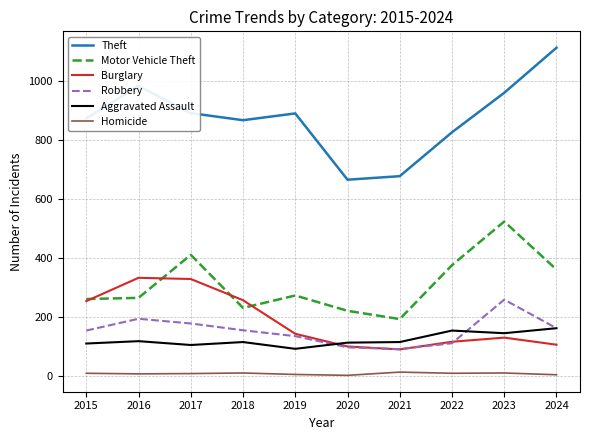

At which category does Burglary reach its first local valley?

2021